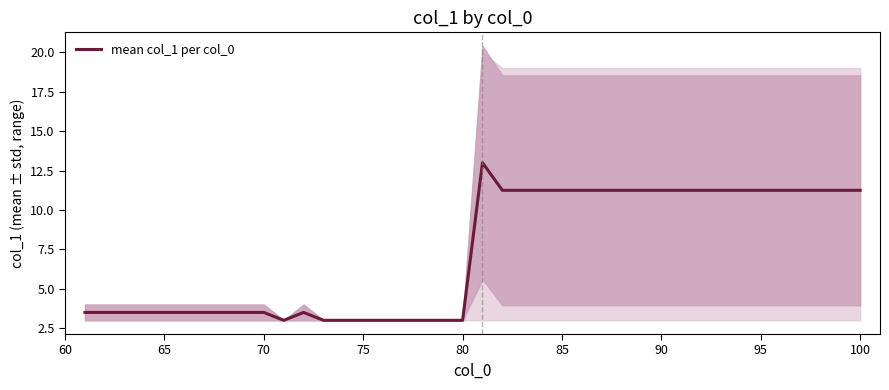

What is the smallest value displayed?

3.0